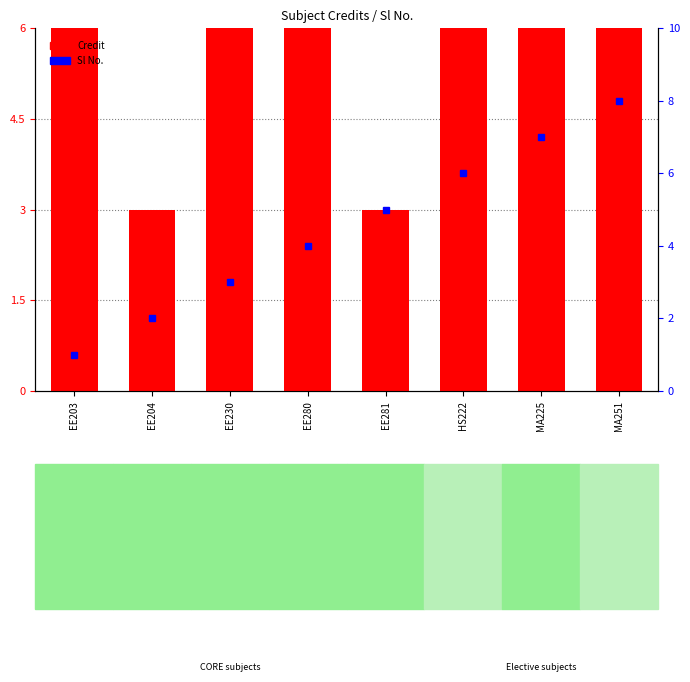

Does the chart contain any negative values?

No